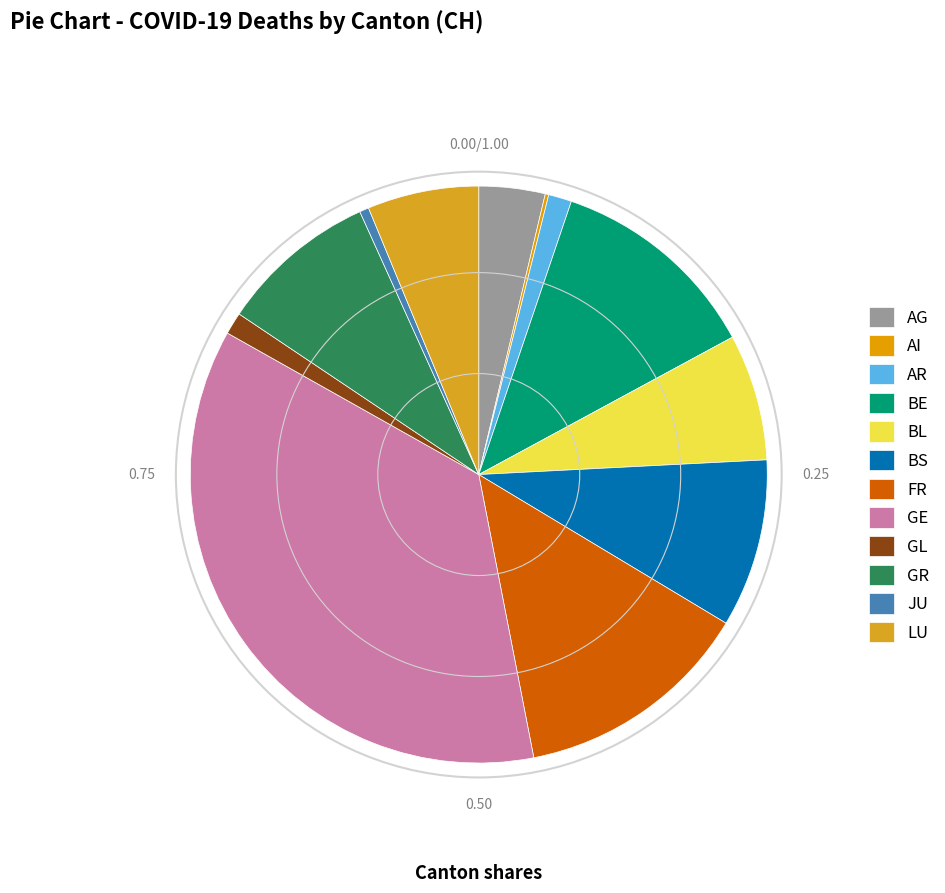

Is there a majority slice in this chart?

No